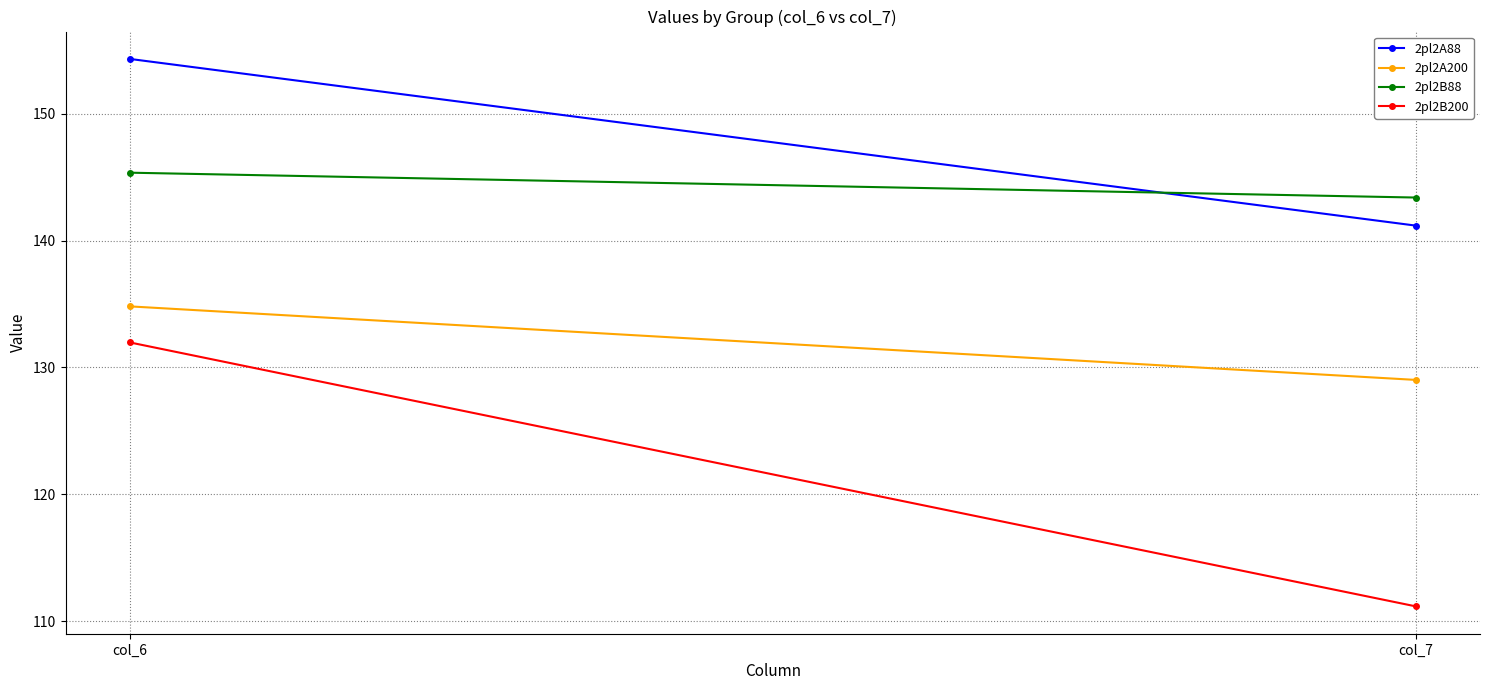

Count the number of categories in the chart.

2